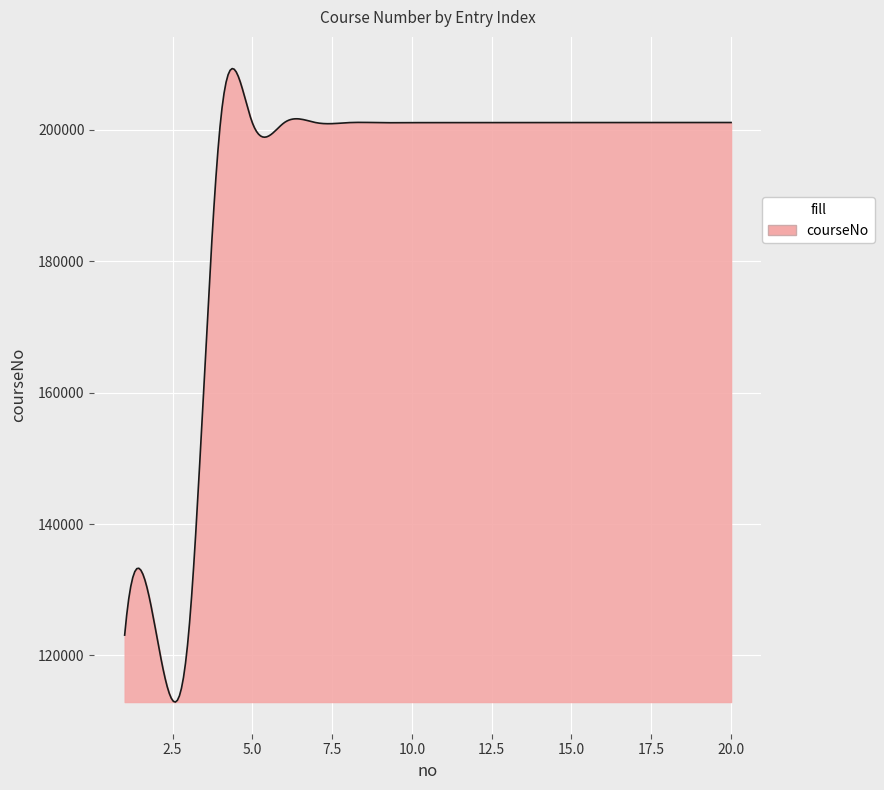

What is the difference between the maximum and minimum values?

96431.6